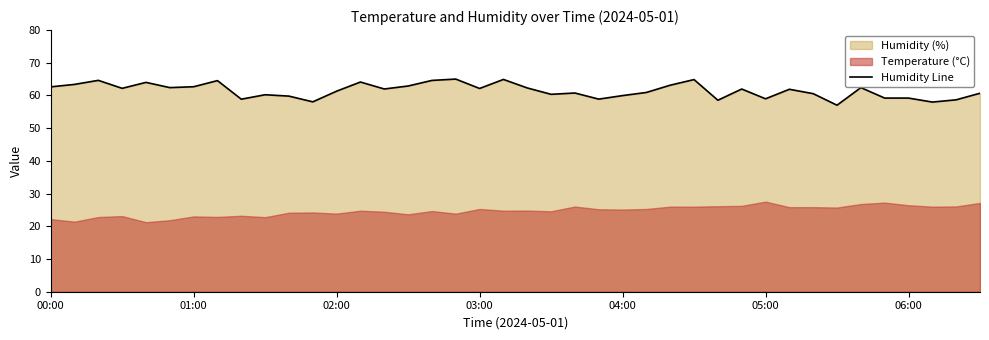

Reading right to left, extract all data points from this chart.

60.7	58.7	58.0	59.2	59.2	62.4	57.0	60.6	61.9	59.0	62.0	58.5	64.9	63.1	60.9	60.0	58.9	60.8	60.4	62.3	64.9	62.1	65.0	64.6	62.9	62.0	64.1	61.3	58.1	59.8	60.2	58.9	64.5	62.7	62.4	64.0	62.2	64.6	63.4	62.6